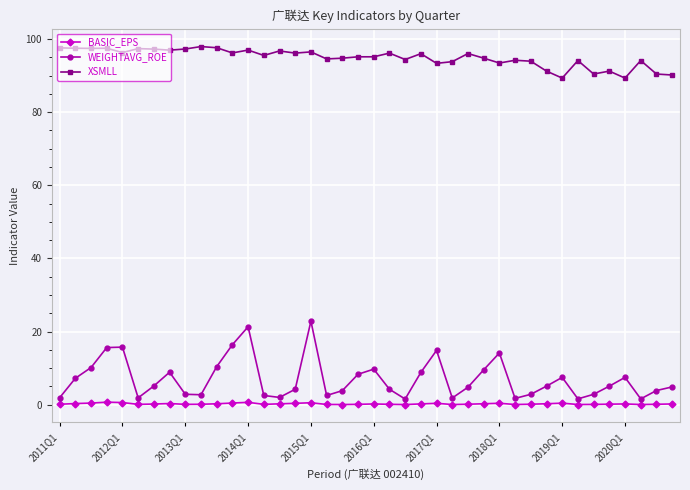

What is the sum of all WEIGHTAVG_ROE values?

280.3